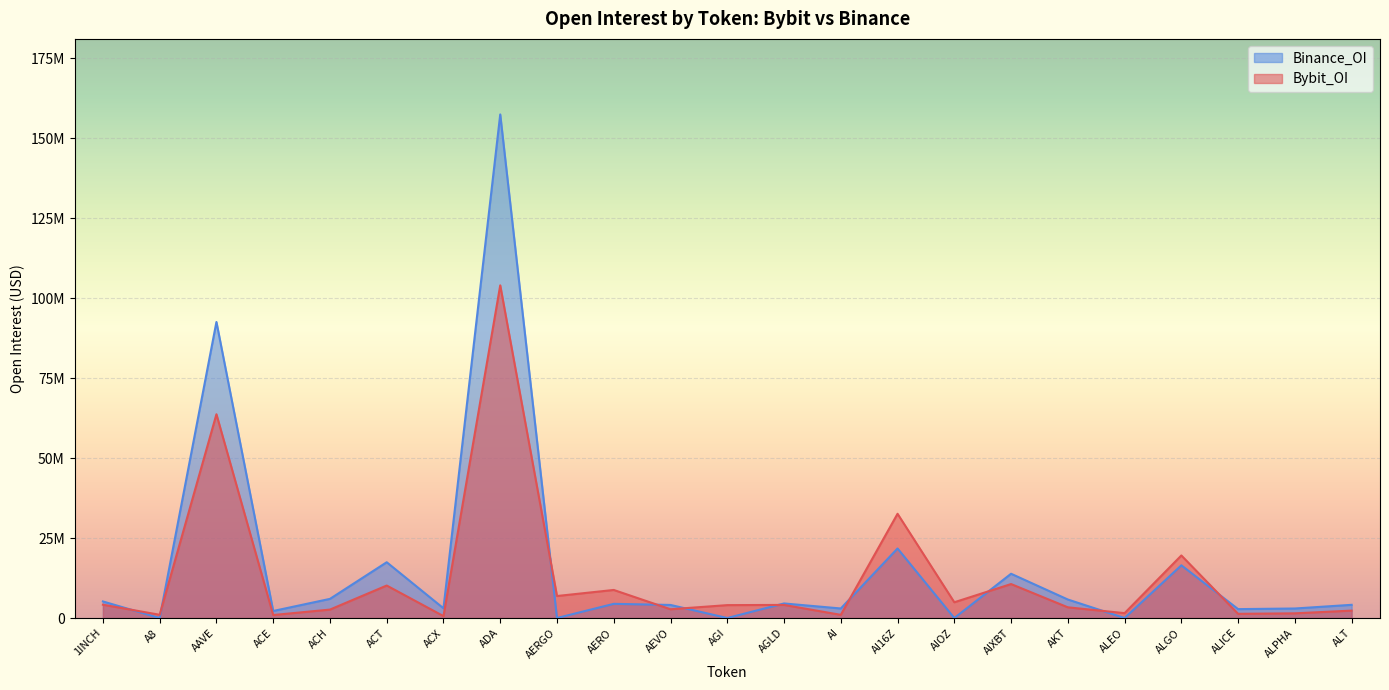

What is the difference between the maximum and second lowest values in the Bybit_OI series?

103116975